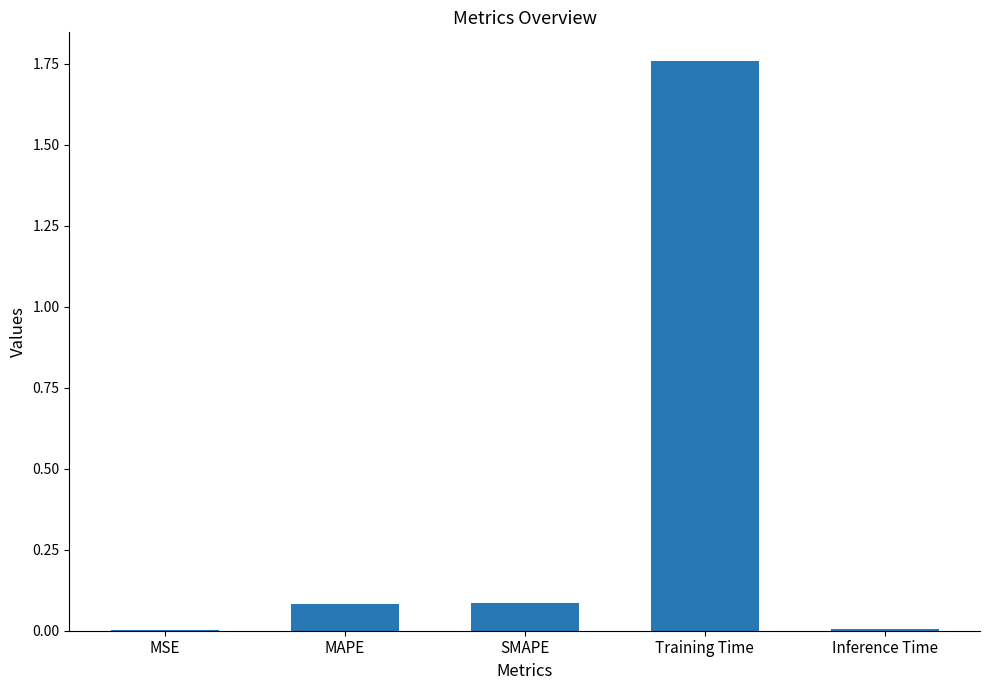

What is the change in value from MAPE to Training Time?

+1.7